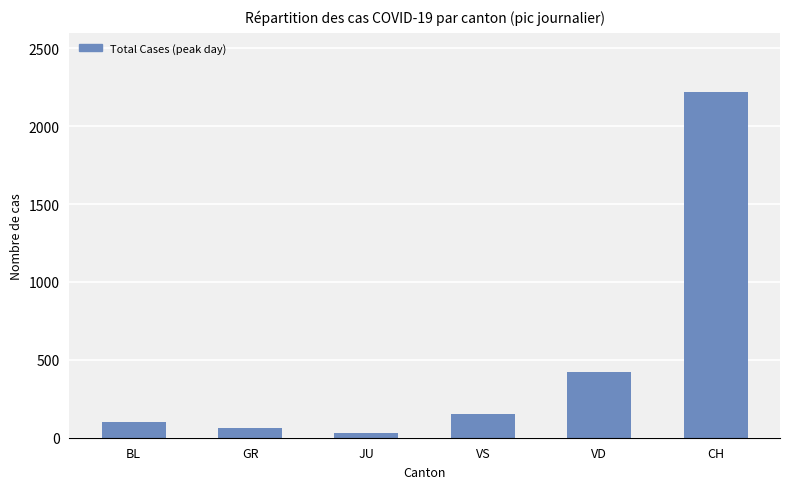

Which category has the lowest value across all series?

JU